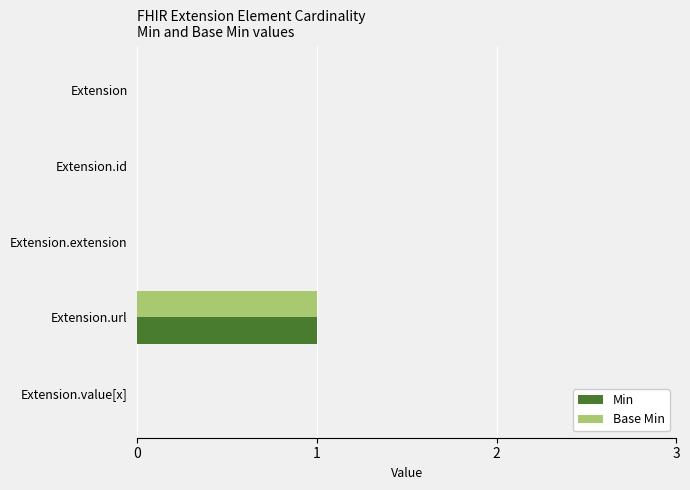

At which category is the sum across all series the highest?

Extension.url